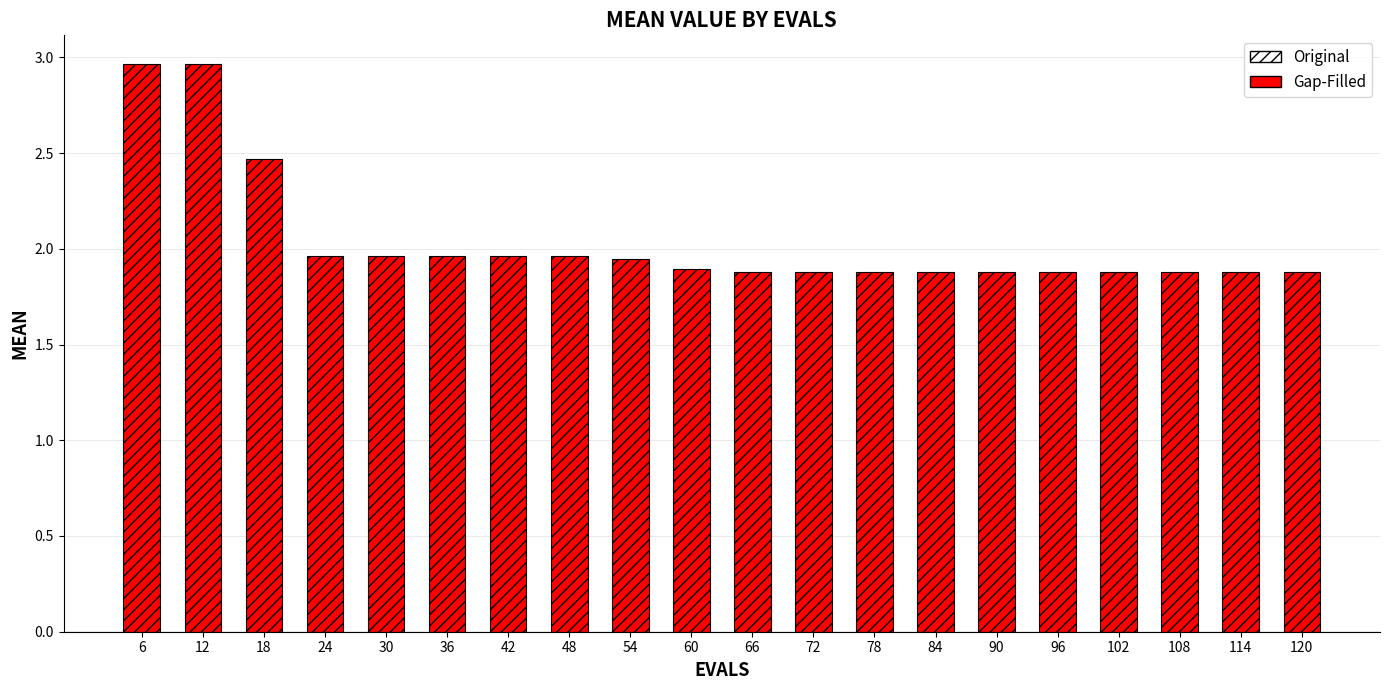

What is the difference between the maximum and second lowest values?

1.1